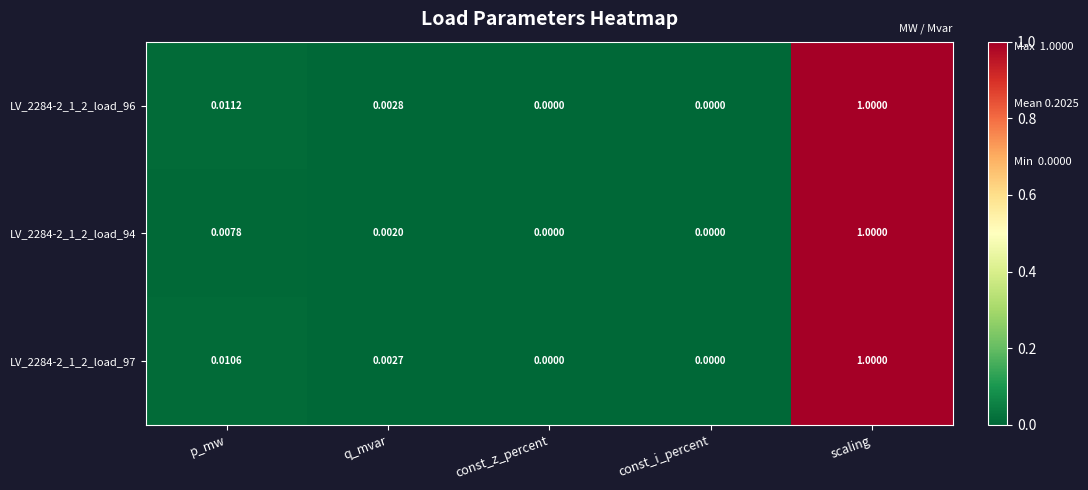

Which label corresponds to the largest value in the chart?

scaling